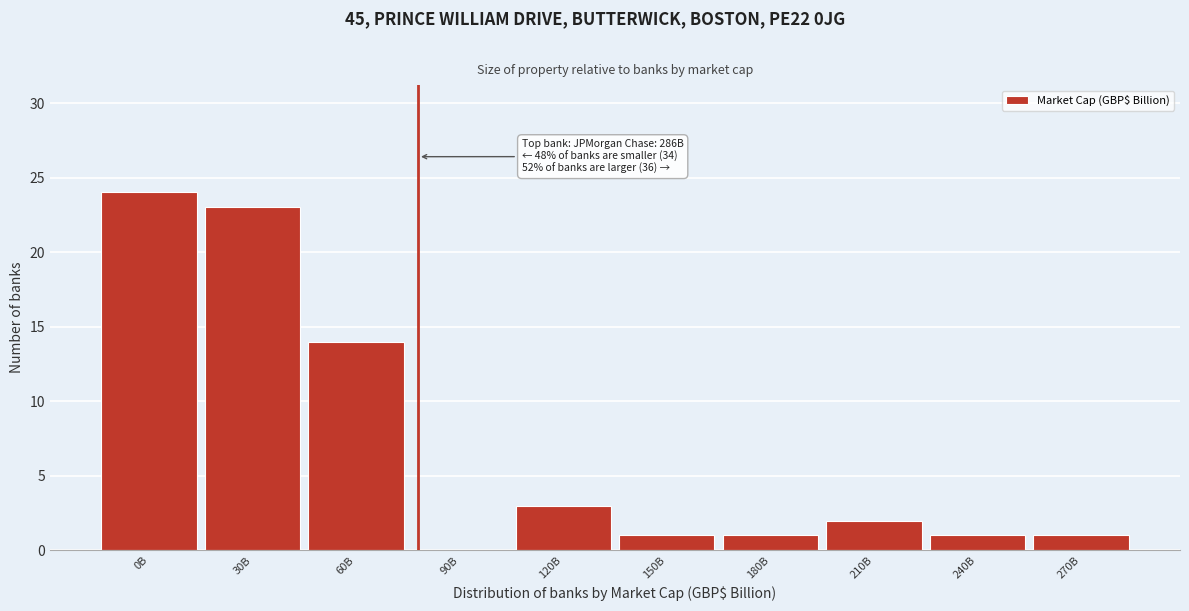

Reading left to right, extract all data points from this chart.

0B=24	30B=23	60B=14	90B=0	120B=3	150B=1	180B=1	210B=2	240B=1	270B=1